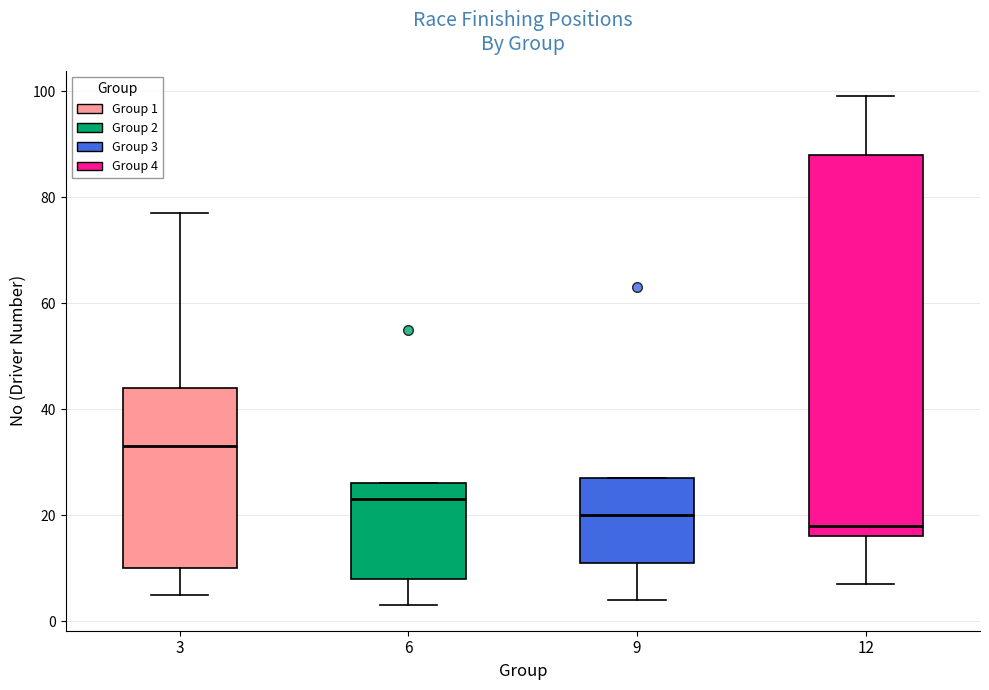

Reading left to right, transcribe this box plot: for each box, give where its median line is, the range the box spans, and where its two whiskers end, as read against the y-axis. The values are not printed on the chart, so give them approximately, as read against the axis.

3: median 34, box 10 to 44, whiskers 6 to 78
6: median 24, box 8 to 26, whiskers 4 to 26
9: median 20, box 12 to 28, whiskers 4 to 28
12: median 18, box 16 to 88, whiskers 8 to 100